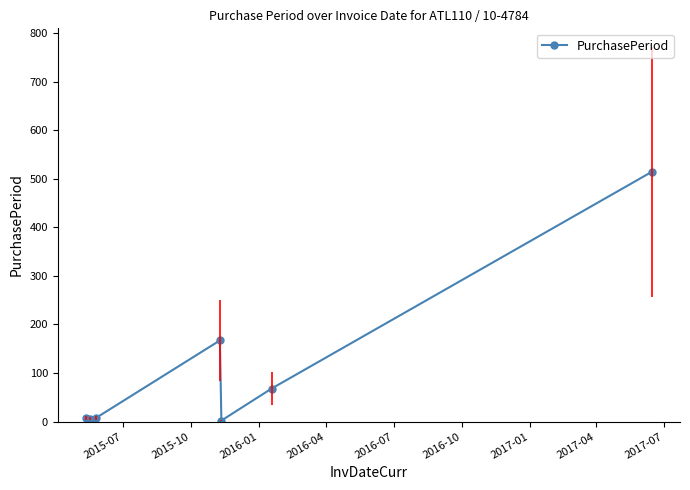

What is the difference between the maximum and minimum values?

512